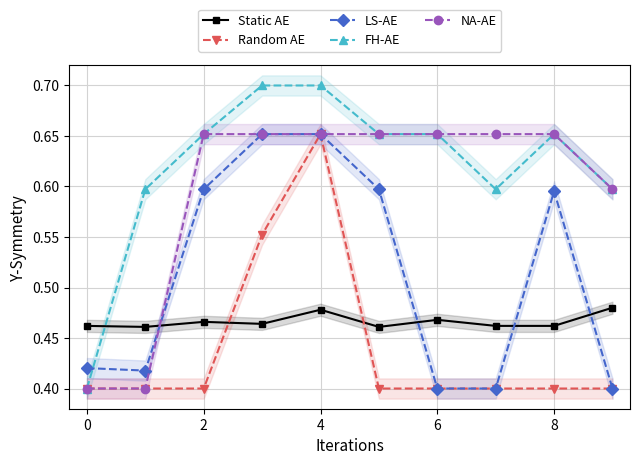

Is the value of NA-AE at 9 greater than the value of Random AE at 8?

No